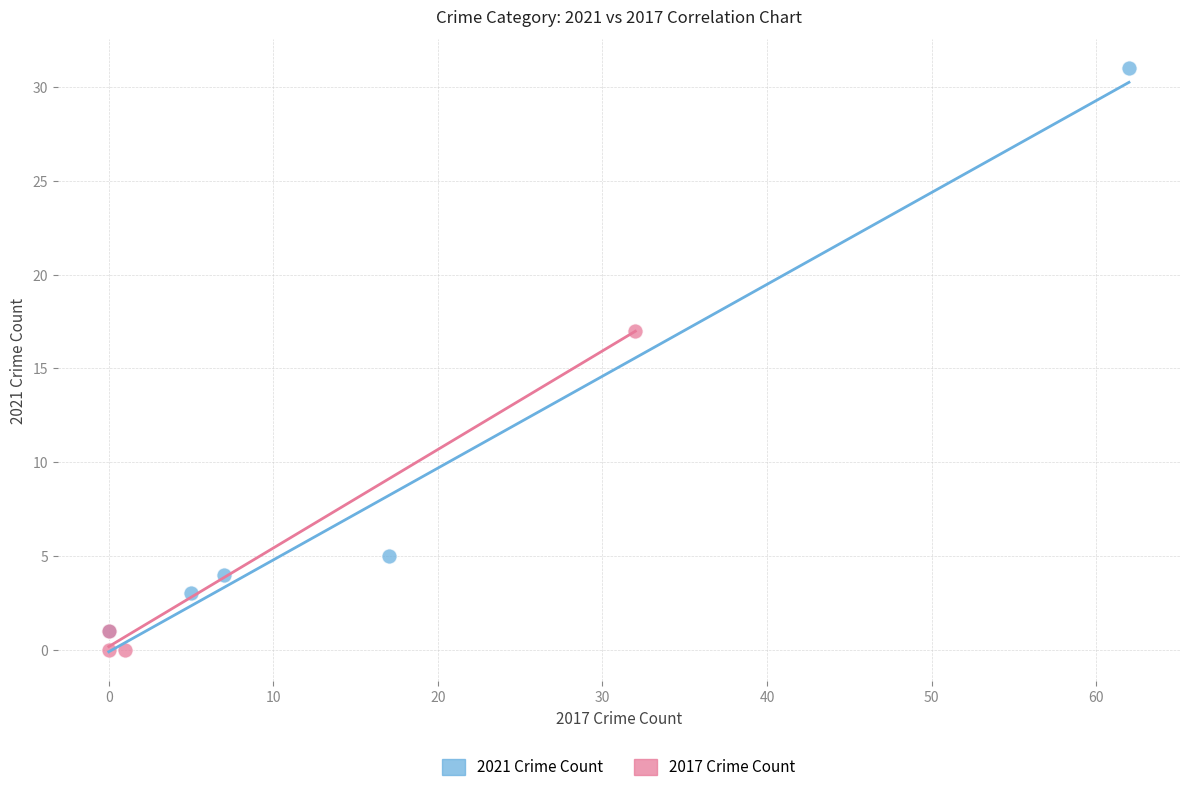

What are all the series names shown in the legend?

2021 Crime Count, 2017 Crime Count